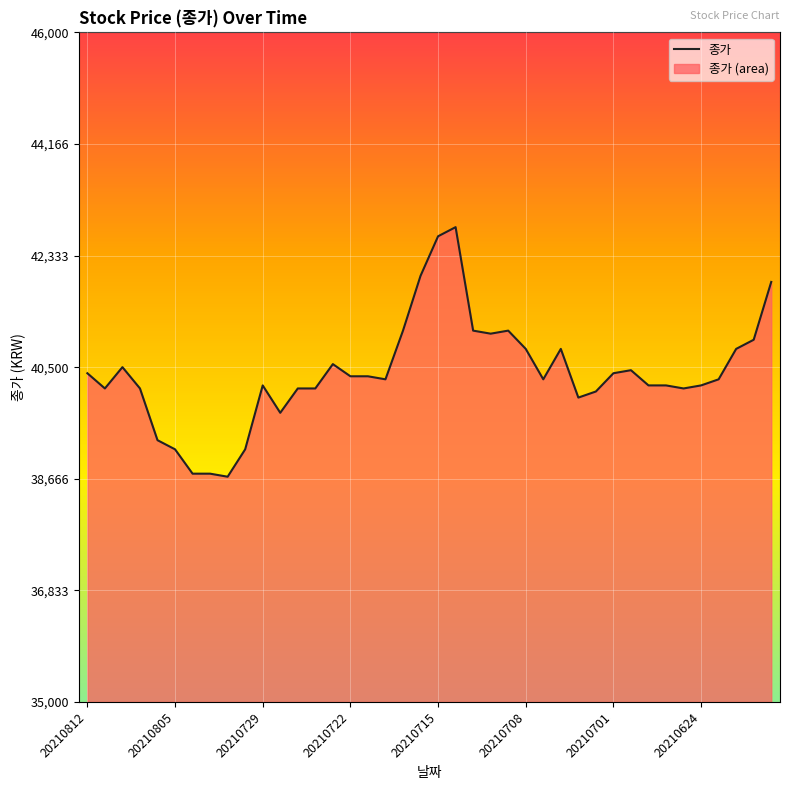

Is it true that the value at 39 is 55200?

False